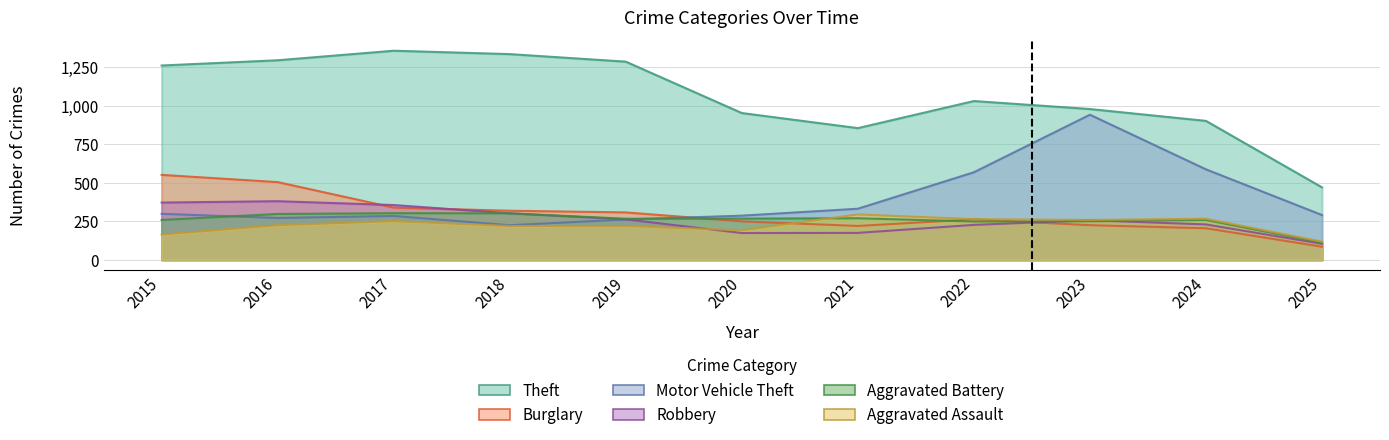

Reading right to left, extract all data points from this chart.

Aggravated Assault: 2025=118	2024=267	2023=259	2022=264	2021=295	2020=192	2019=220	2018=220	2017=251	2016=225	2015=164
Aggravated Battery: 2025=111	2024=259	2023=251	2022=249	2021=270	2020=268	2019=267	2018=302	2017=303	2016=298	2015=259
Motor Vehicle Theft: 2025=291	2024=588	2023=943	2022=569	2021=332	2020=287	2019=262	2018=225	2017=285	2016=272	2015=299
Theft: 2025=471	2024=903	2023=980	2022=1032	2021=856	2020=954	2019=1288	2018=1337	2017=1359	2016=1297	2015=1263
Robbery: 2025=104	2024=230	2023=257	2022=227	2021=175	2020=174	2019=263	2018=302	2017=356	2016=381	2015=372
Burglary: 2025=85	2024=205	2023=225	2022=263	2021=220	2020=250	2019=308	2018=319	2017=339	2016=505	2015=552